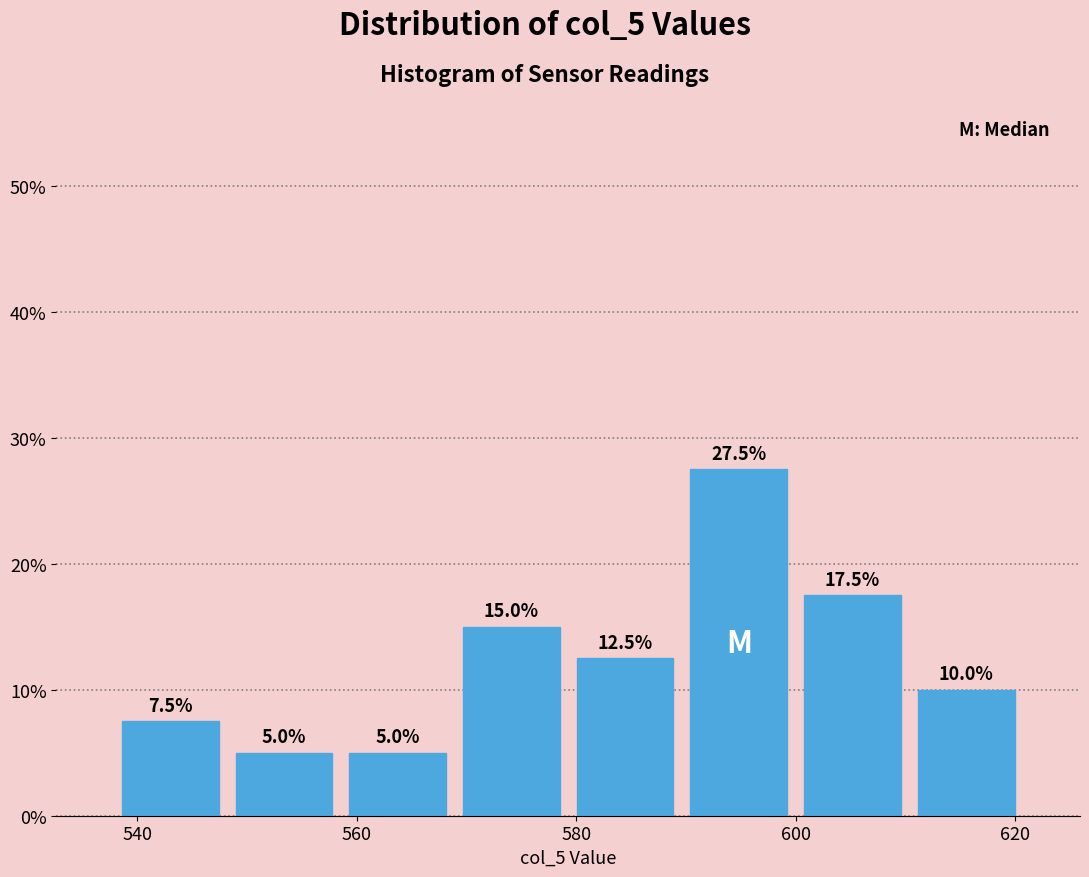

Reading left to right, list every bar in this chart as the range it spans on the x-axis followed by its height. The bar edges are not printed on the chart, so give them approximately, as read against the axis.

538 to 548: 7.5
548 to 558: 5.0
558 to 568: 5.0
568 to 580: 15.0
580 to 590: 12.5
590 to 600: 27.5
600 to 610: 17.5
610 to 620: 10.0